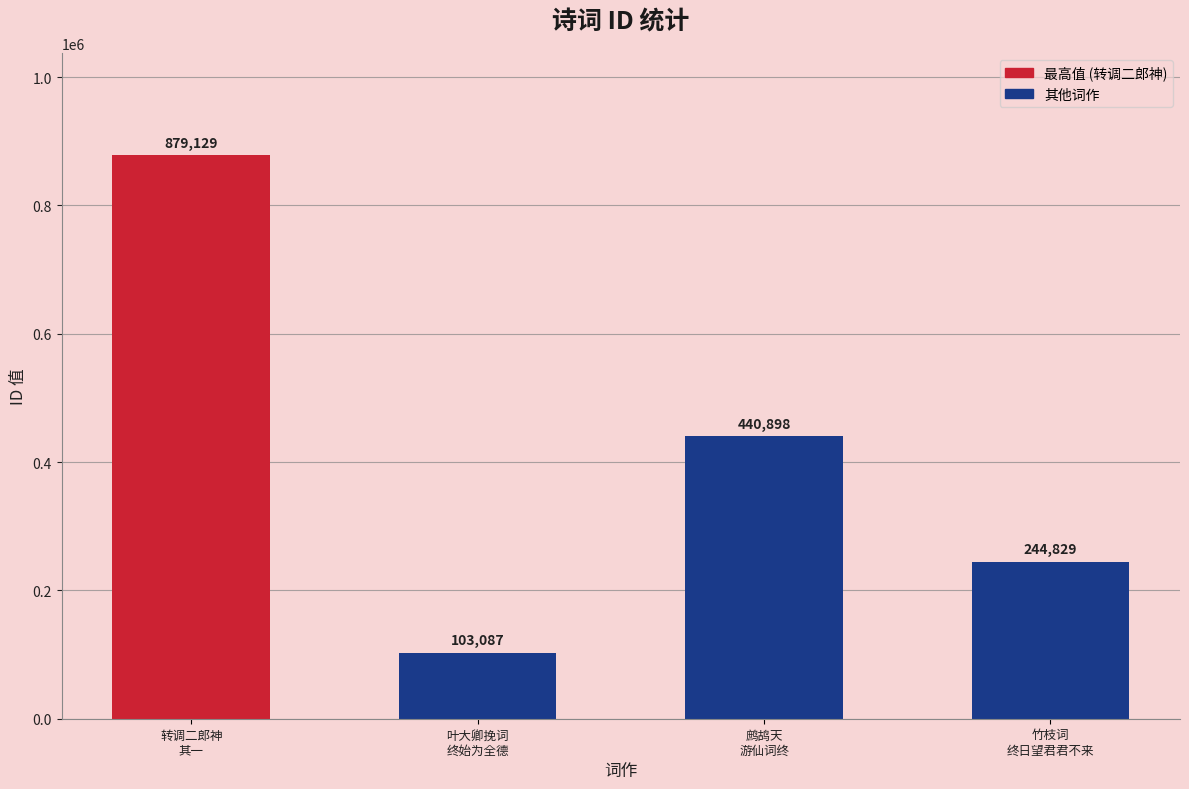

What is the label of the 2nd bar from the left?

叶大卿挽词
终始为全德